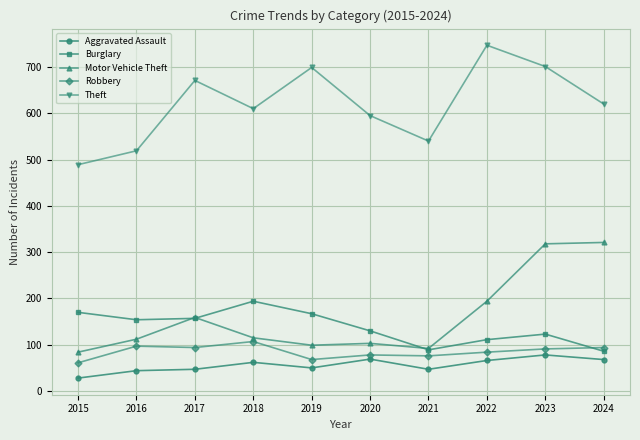

How many interior local peaks does the Burglary series have?

2